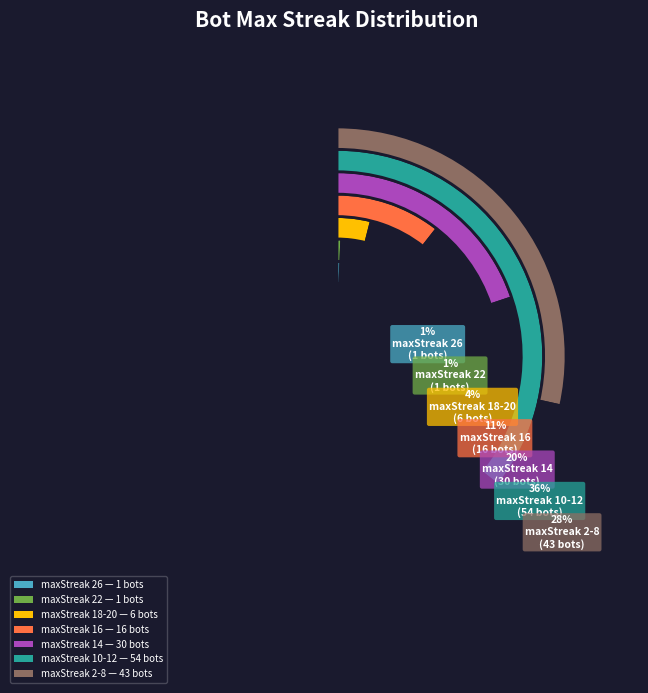

Do 20-18 and 14 together represent more than half of the pie?

No